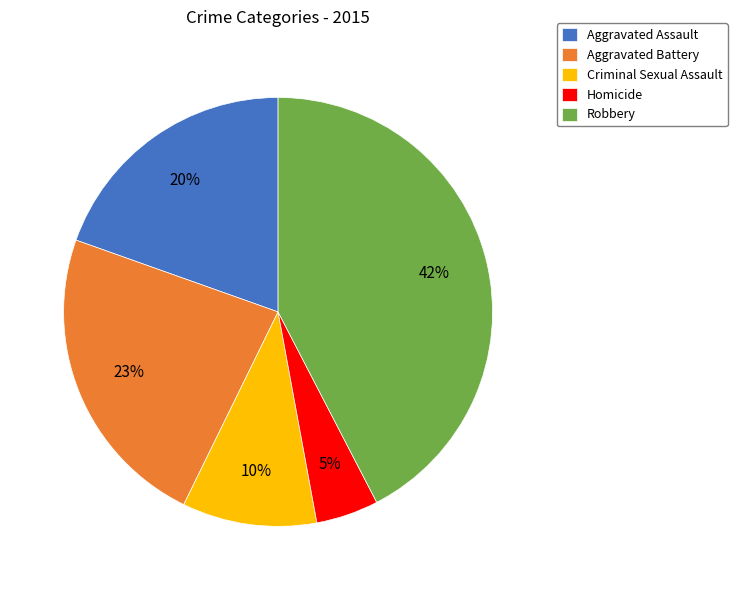

Which category has the biggest portion of the pie?

Robbery